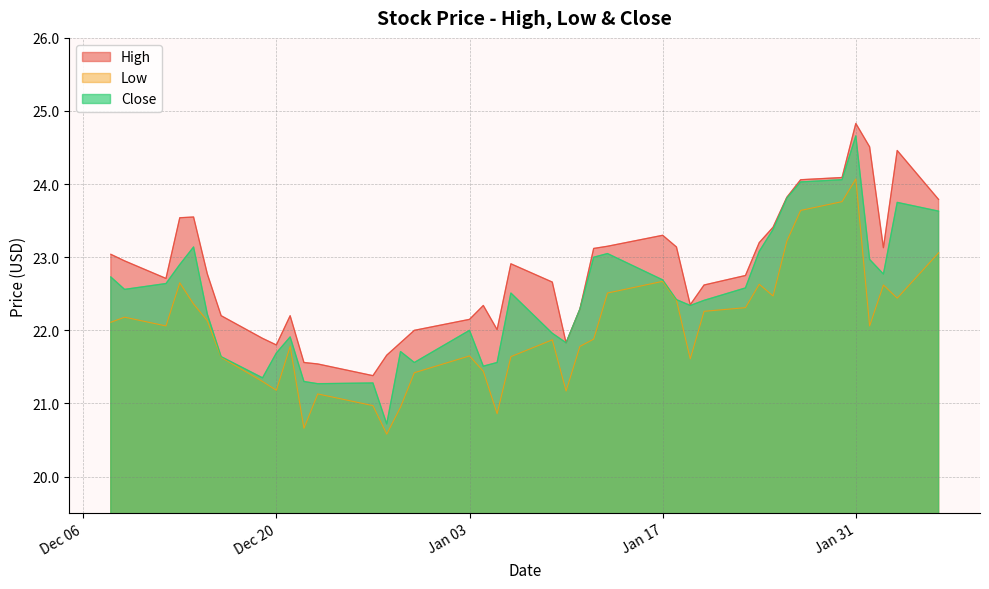

Which series has the widest spread of values?

Close